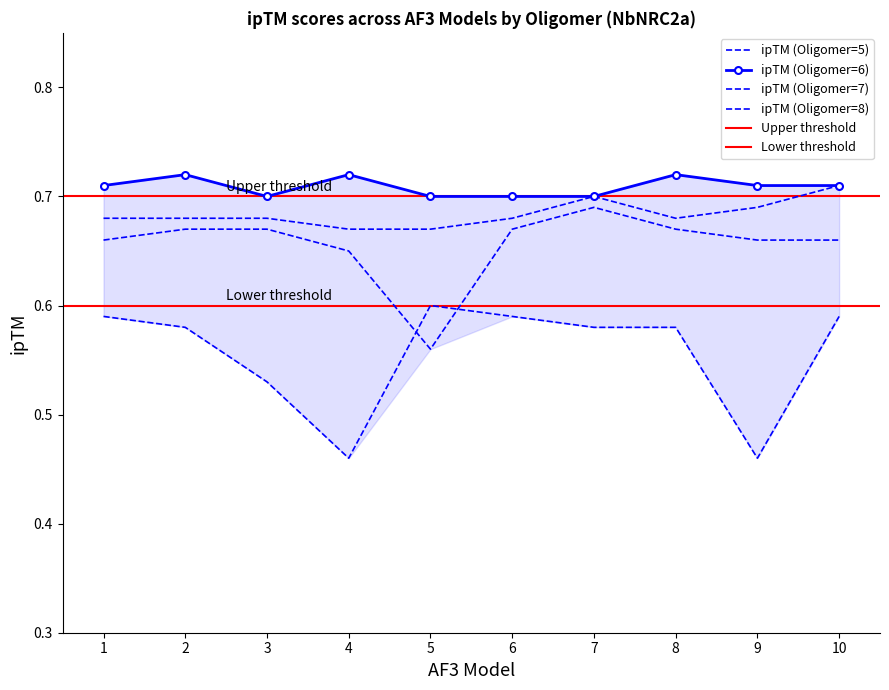

What is the sum of all ipTM (Oligomer=5) values?

6.6